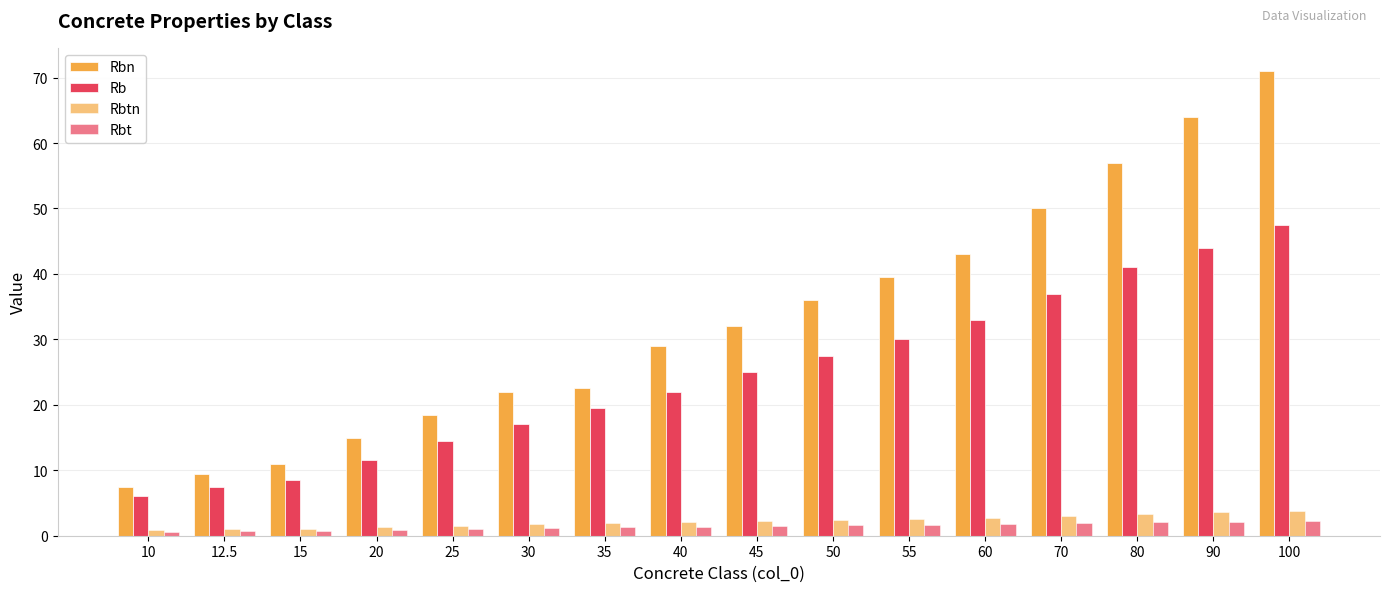

Read the Rbtn value at 80.

3.3